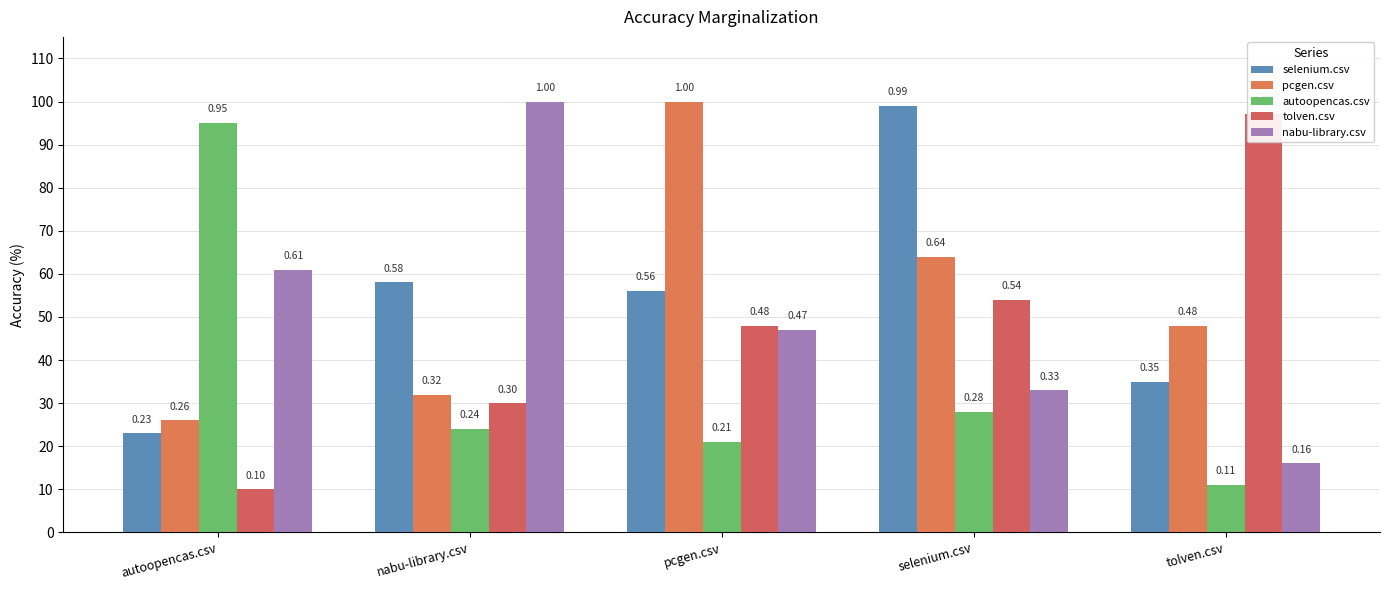

The selenium.csv series shows 1.0 at selenium.csv. True or false?

True